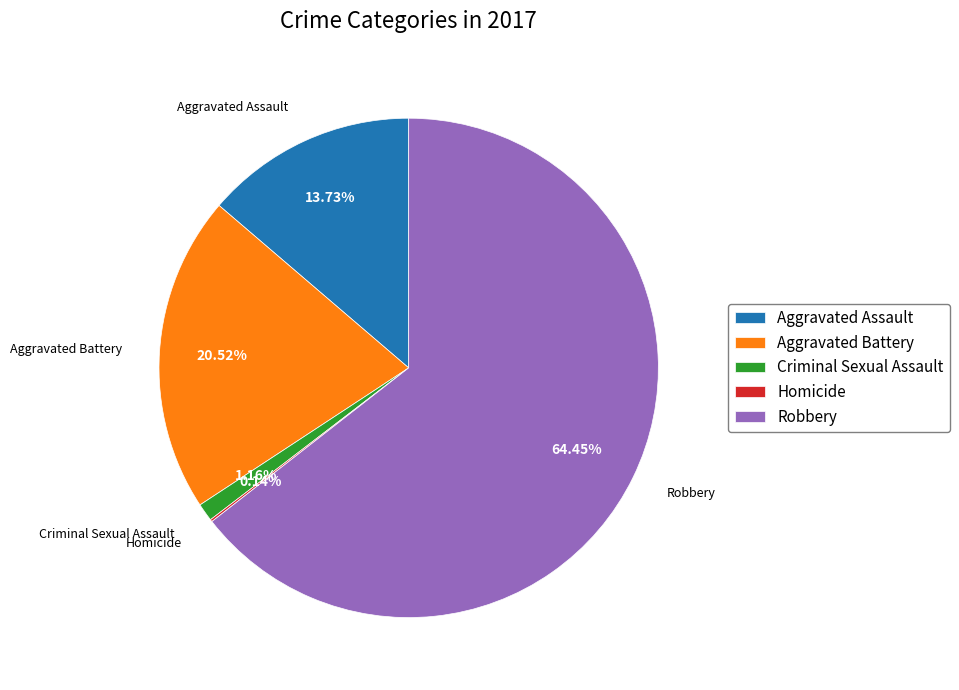

What percentage do Criminal Sexual Assault and Robbery together represent?

65.6%